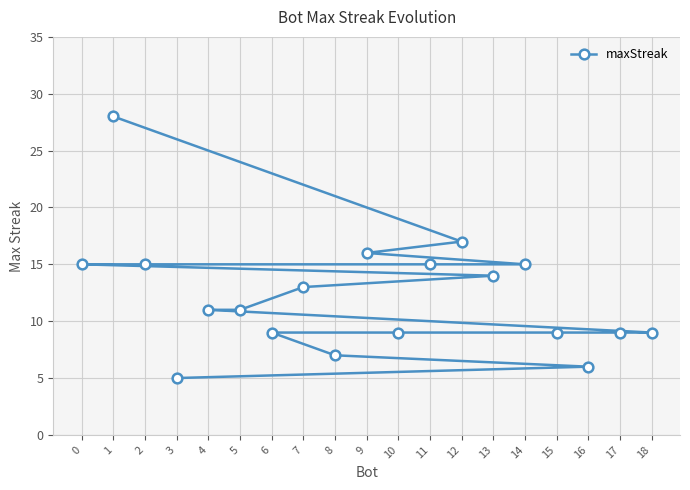

What is the difference between the maximum and second lowest values?

22